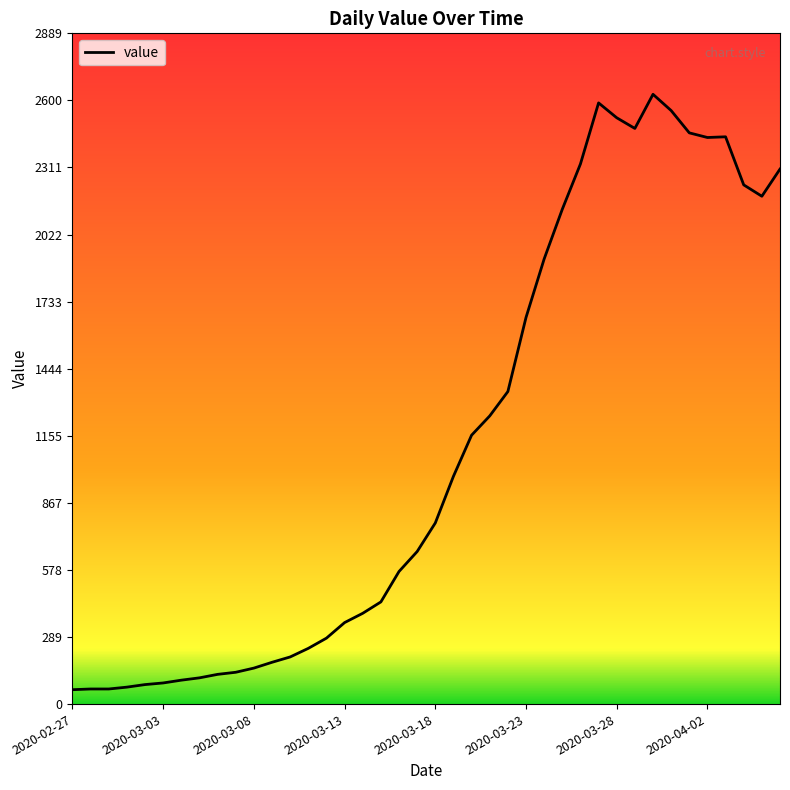

What is the smallest value displayed?

62